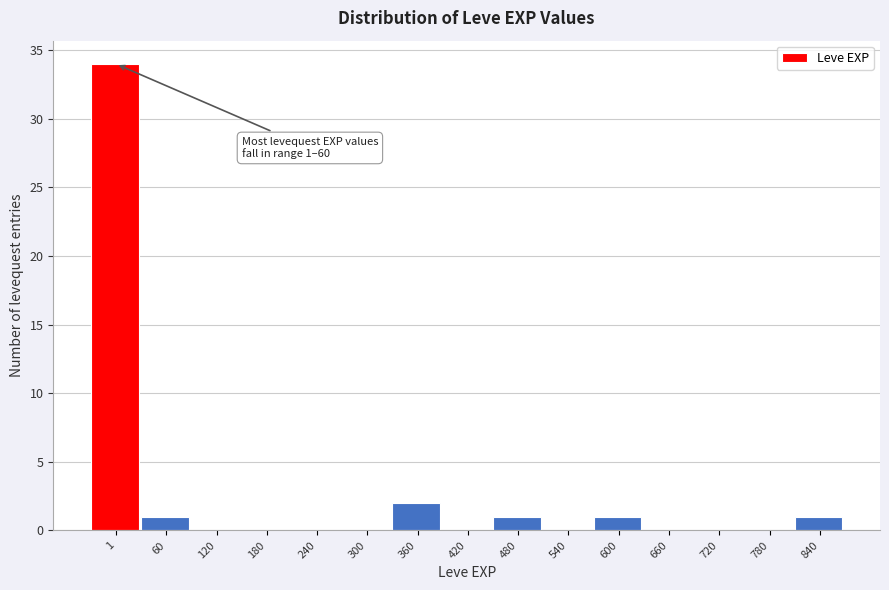

Reading left to right, extract all data points from this chart.

1=34	60=1	120=0	180=0	240=0	300=0	360=2	420=0	480=1	540=0	600=1	660=0	720=0	780=0	840=1